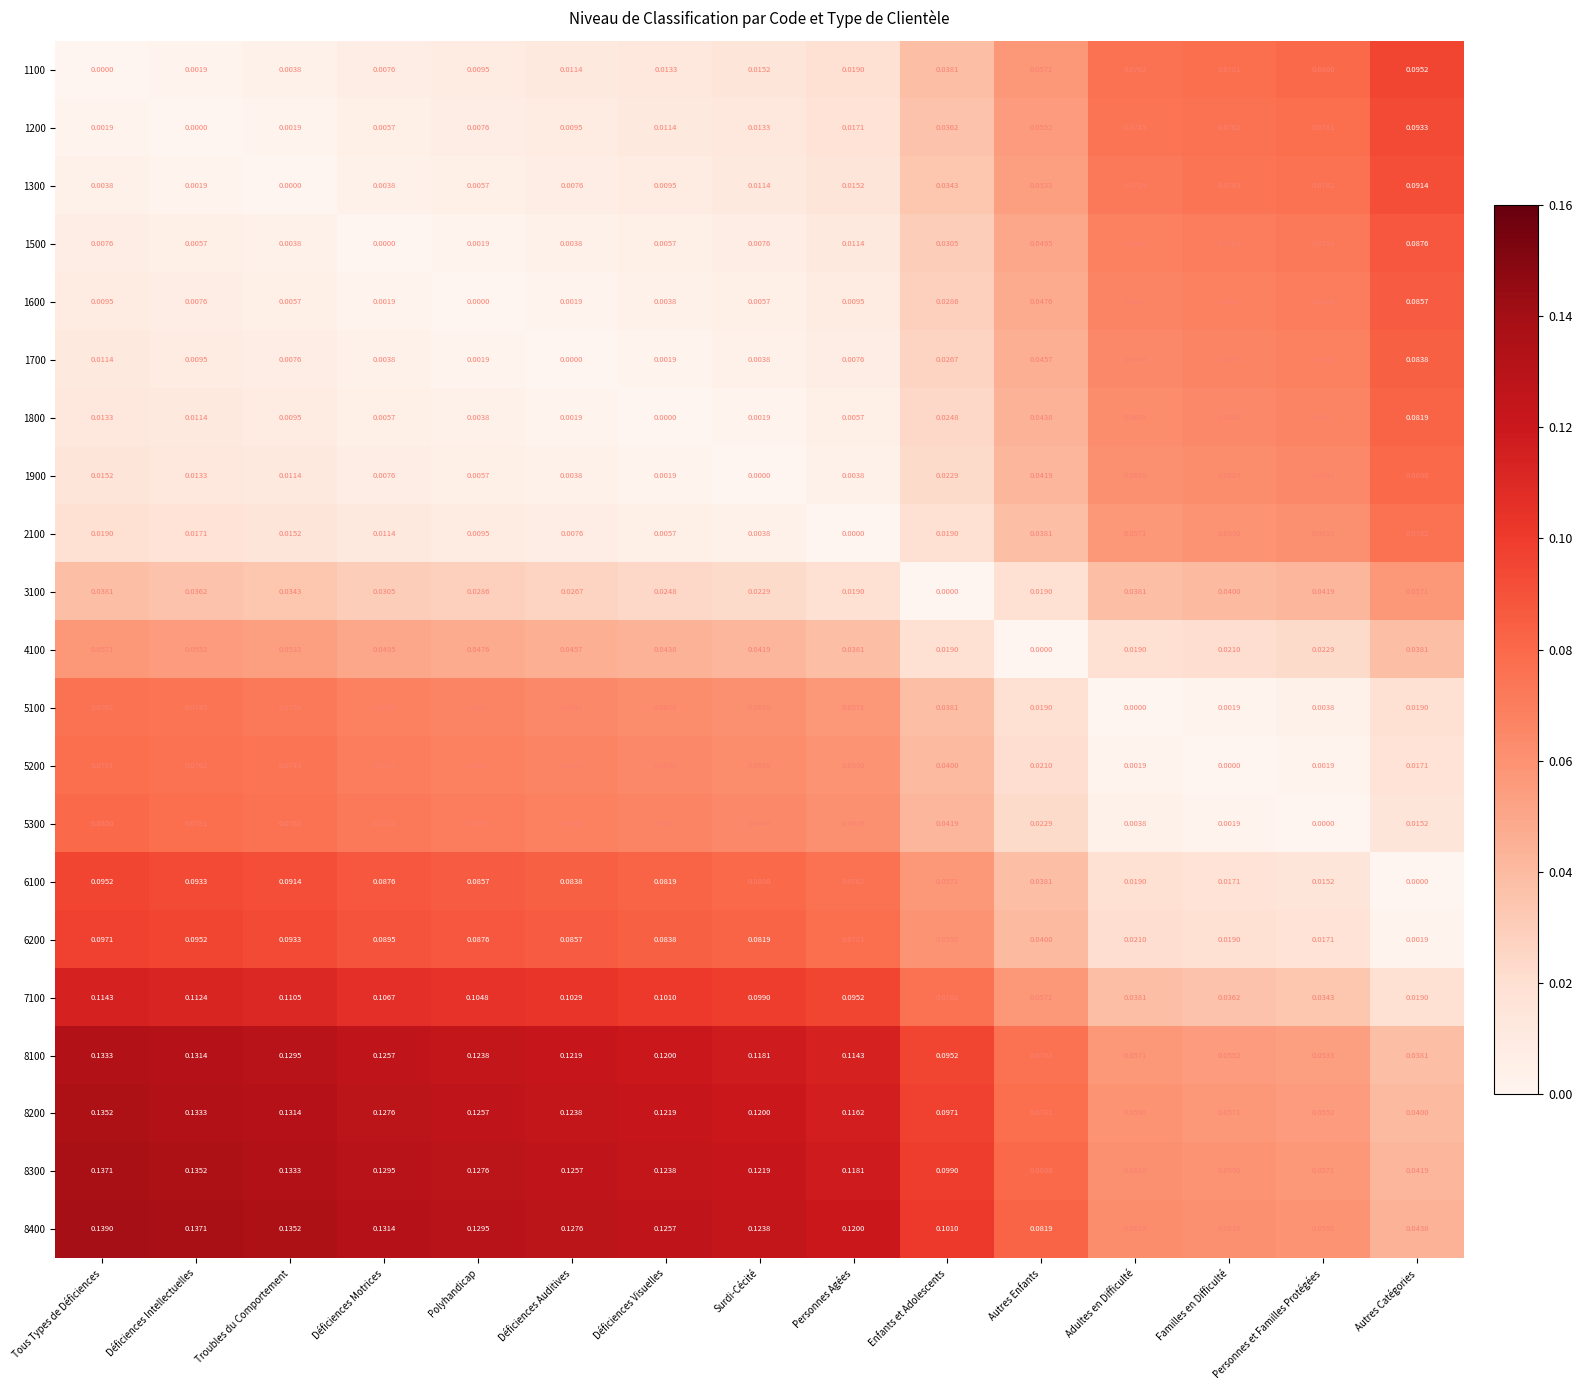

Is the value of 1800 at Familles en Difficulté greater than the value of 3100 at Familles en Difficulté?

Yes